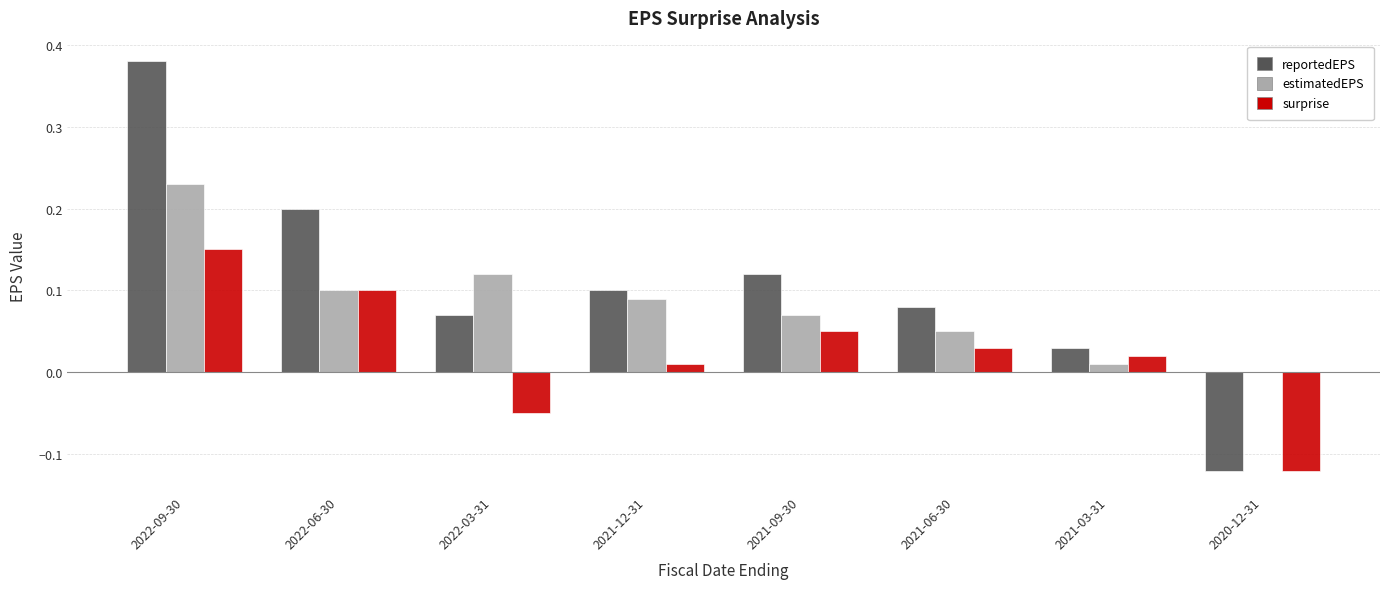

The value of reportedEPS at 2021-09-30 is 0.1. True or false?

True